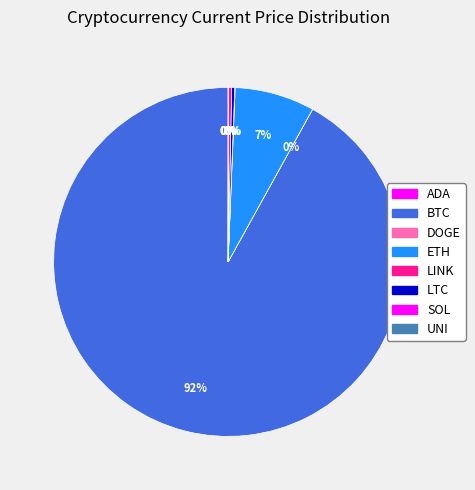

Which category has the biggest portion of the pie?

BTC